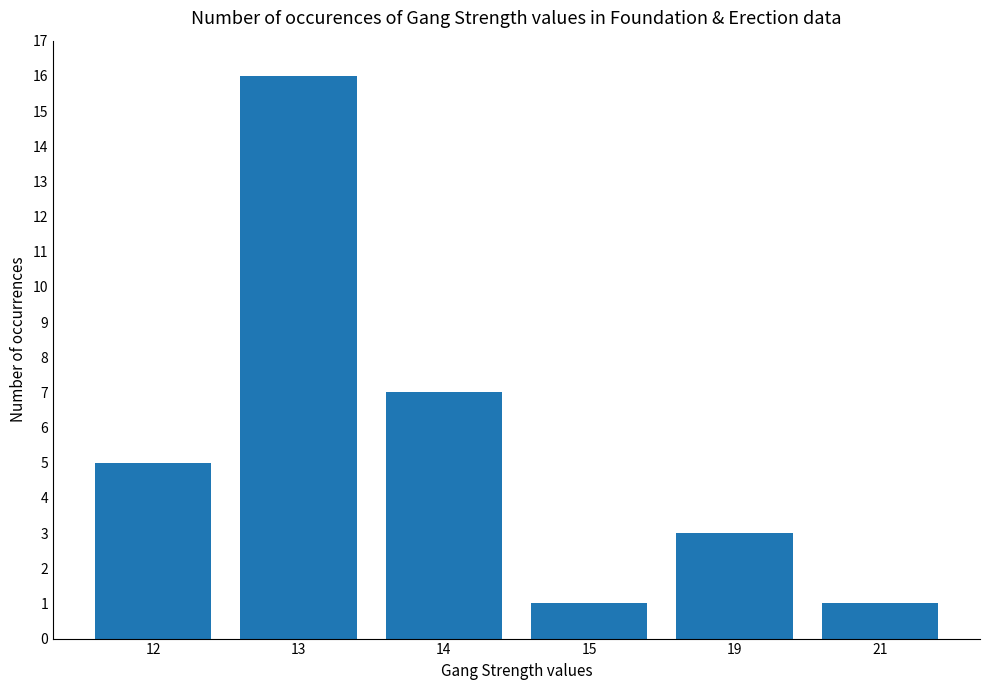

What is the approximate value at 14?

7